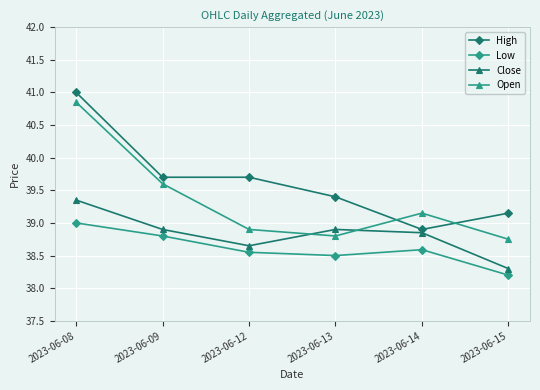

At 2023-06-13, list the series in order from smallest to largest.

Low, Open, Close, High